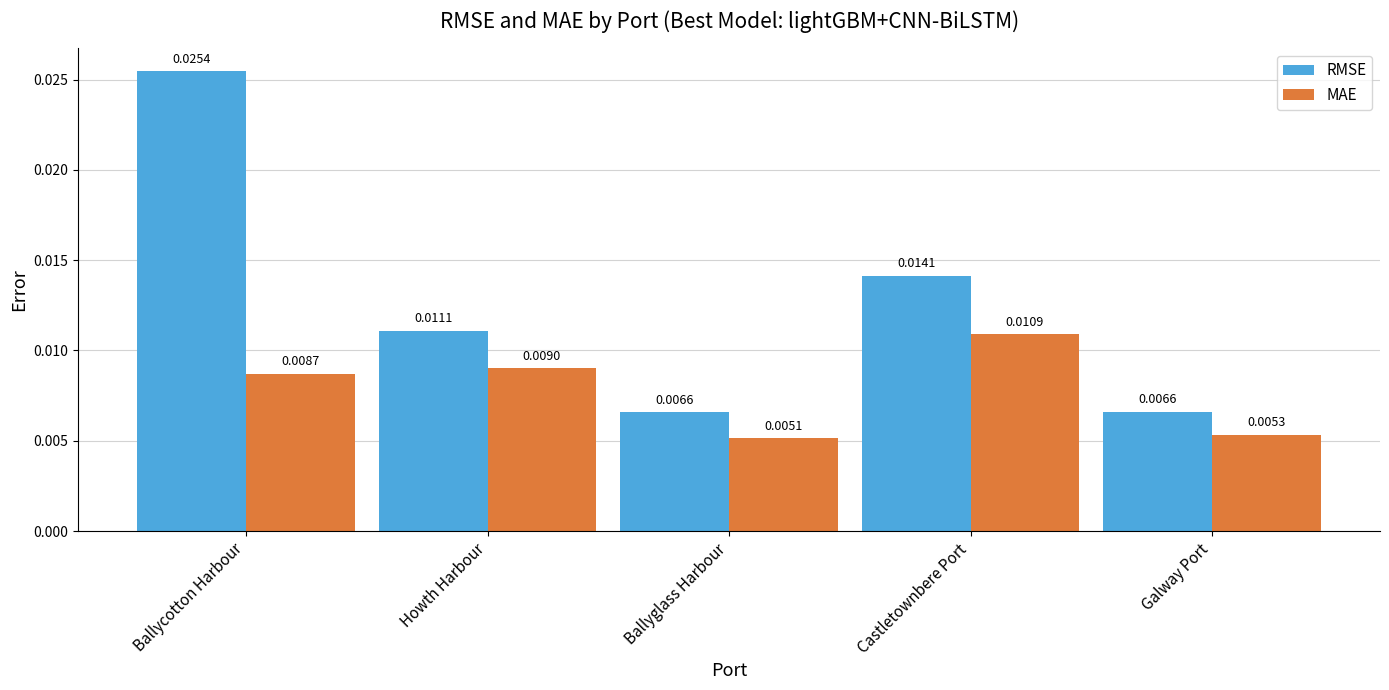

What are all the series names shown in the legend?

RMSE, MAE